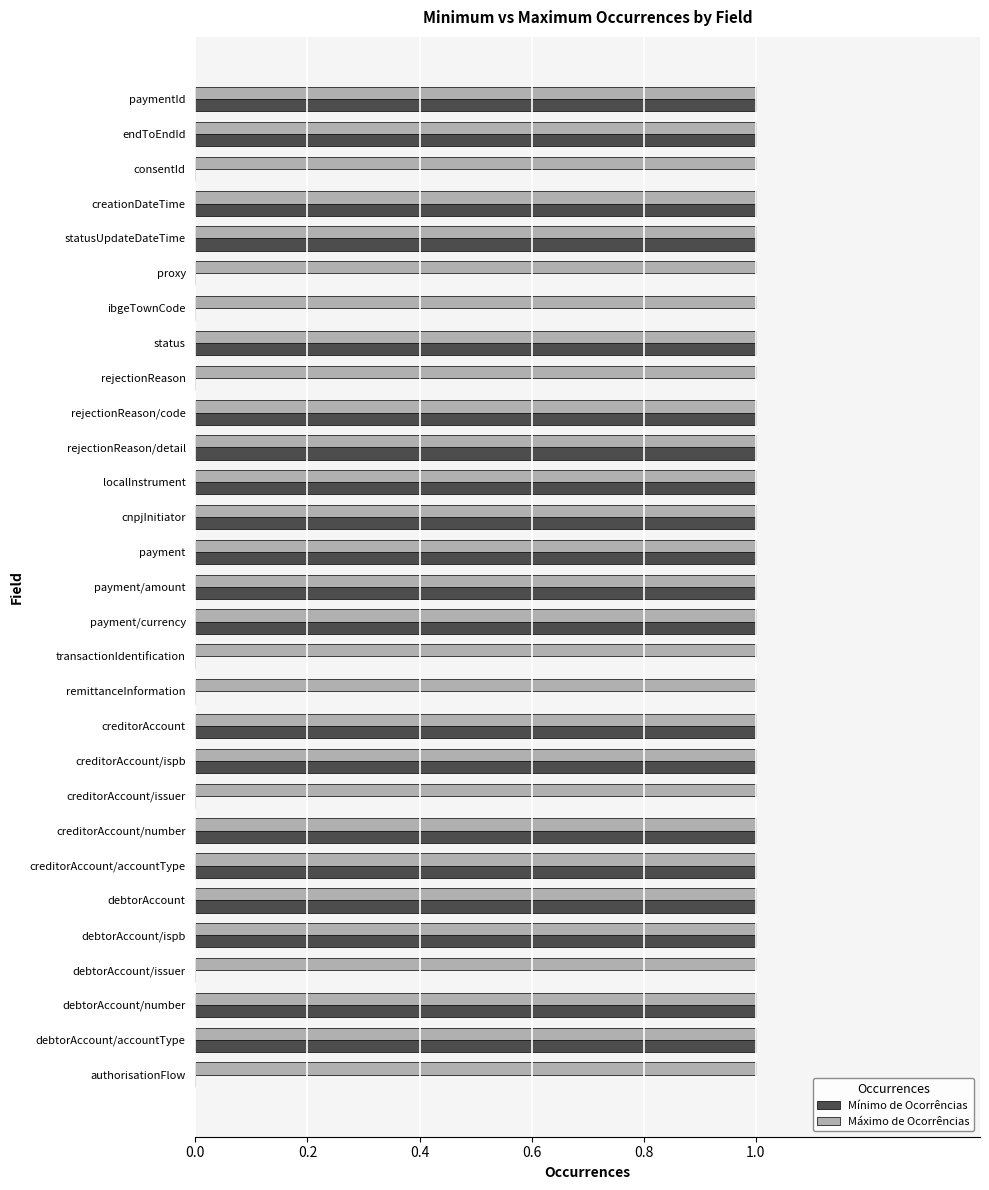

What is the average value of the Máximo de Ocorrências series?

1